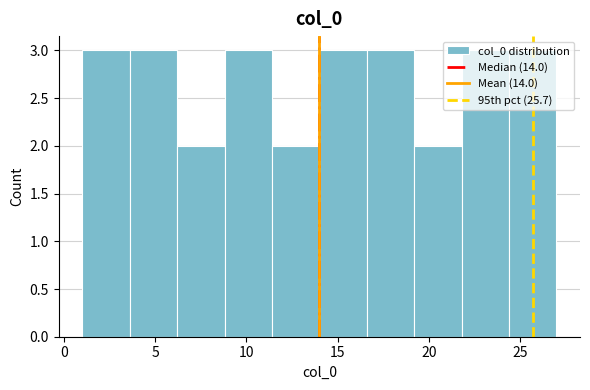

What is the height of the bar covering 3.6 to 6.2 on the x-axis? Neither the bar edges nor the heights are printed on the chart, so give them approximately, as read against the axes.

3